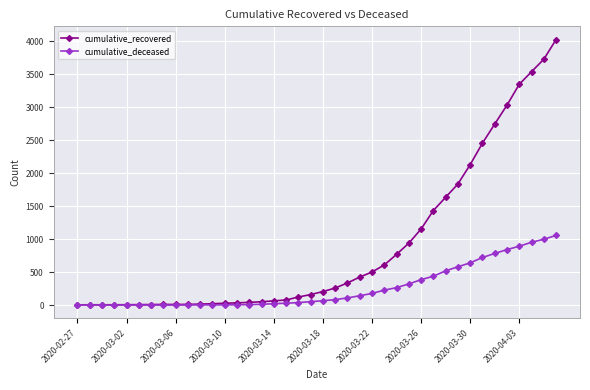

At how many categories does at least one series exceed 2381?

7